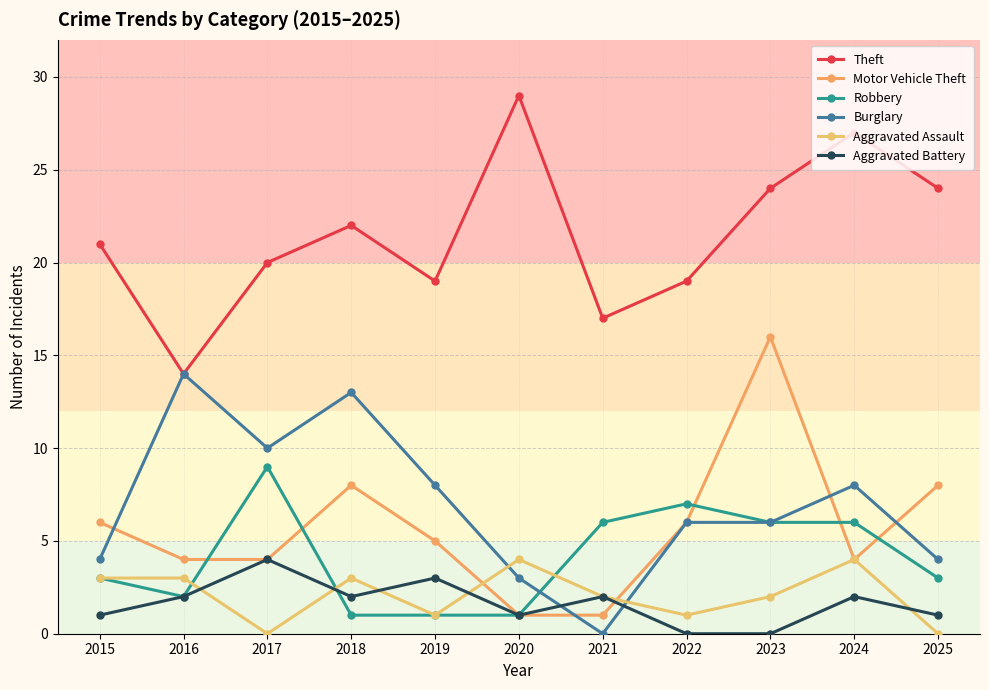

In Robbery, how many points are higher than both neighbors (excluding endpoints)?

2